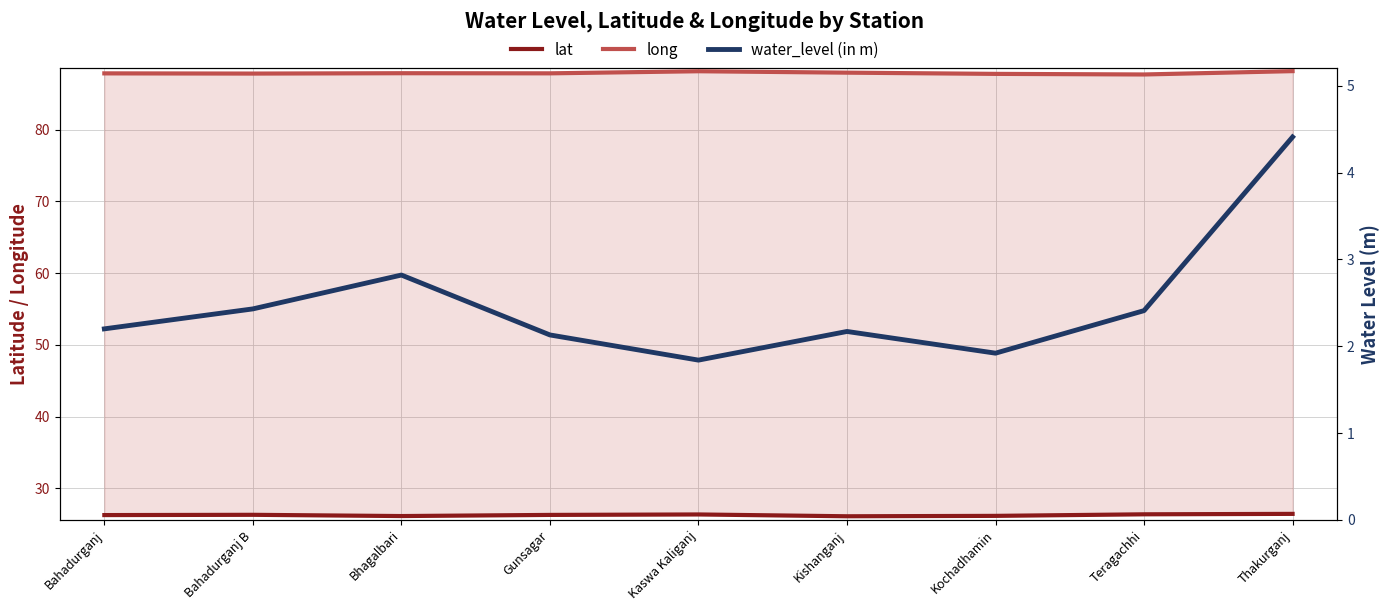

What is the sum of all lat values?

236.4